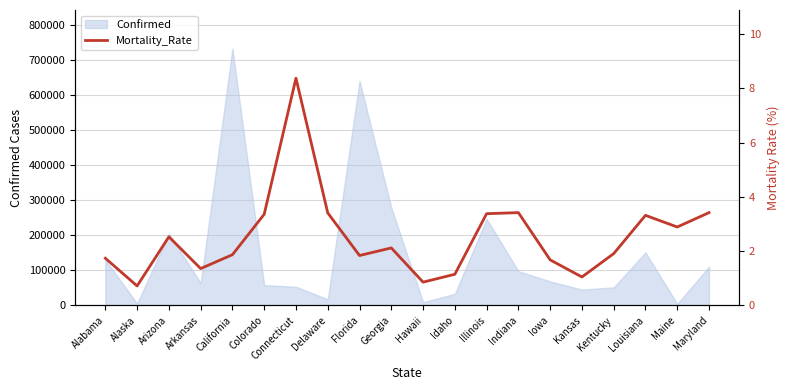

Is it true that the value at Iowa is 1.7?

True